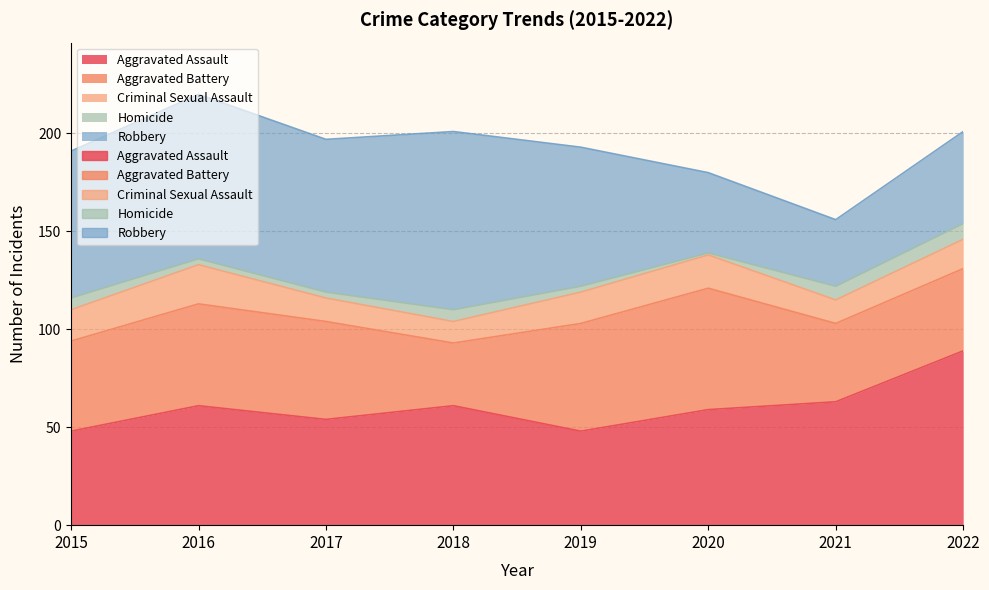

List the series in order of their peak value, highest first.

Robbery, Aggravated Assault, Aggravated Battery, Criminal Sexual Assault, Homicide